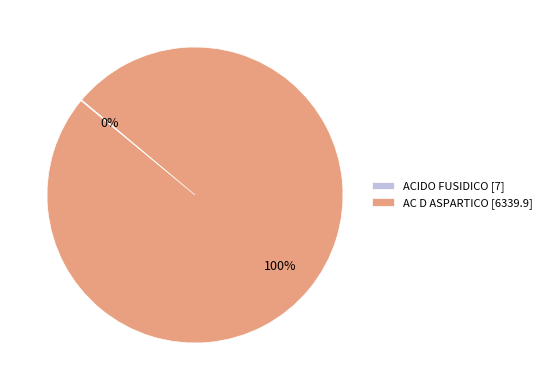

Which category accounts for the majority?

AC D ASPARTICO